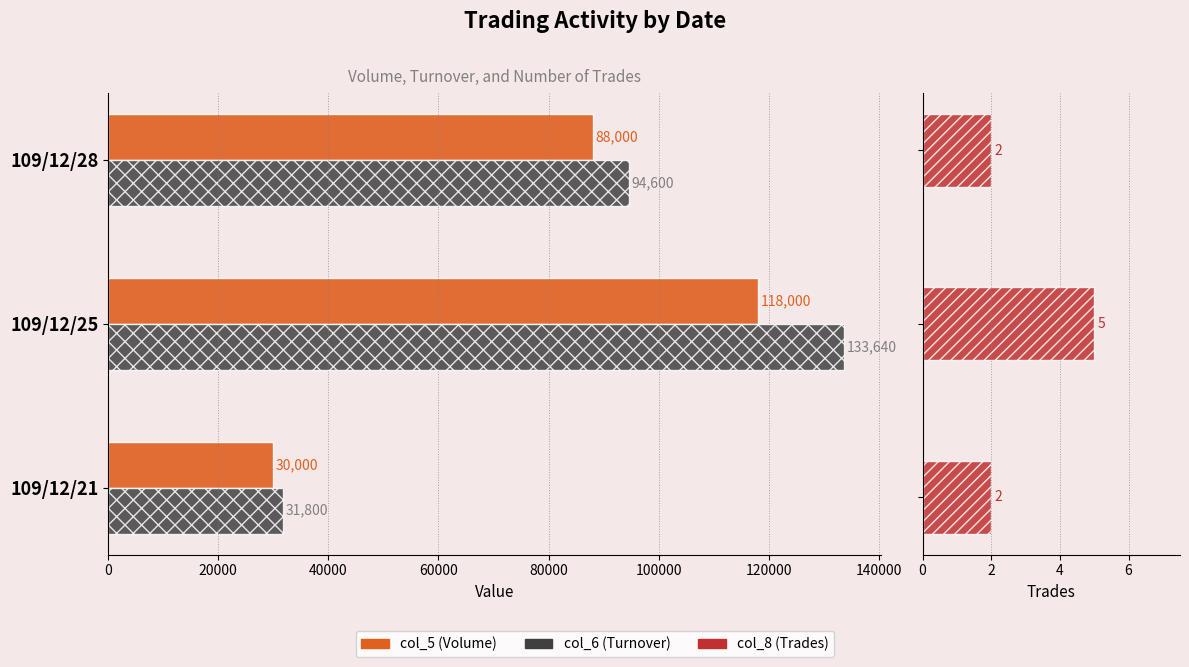

How many series are shown in this chart?

3